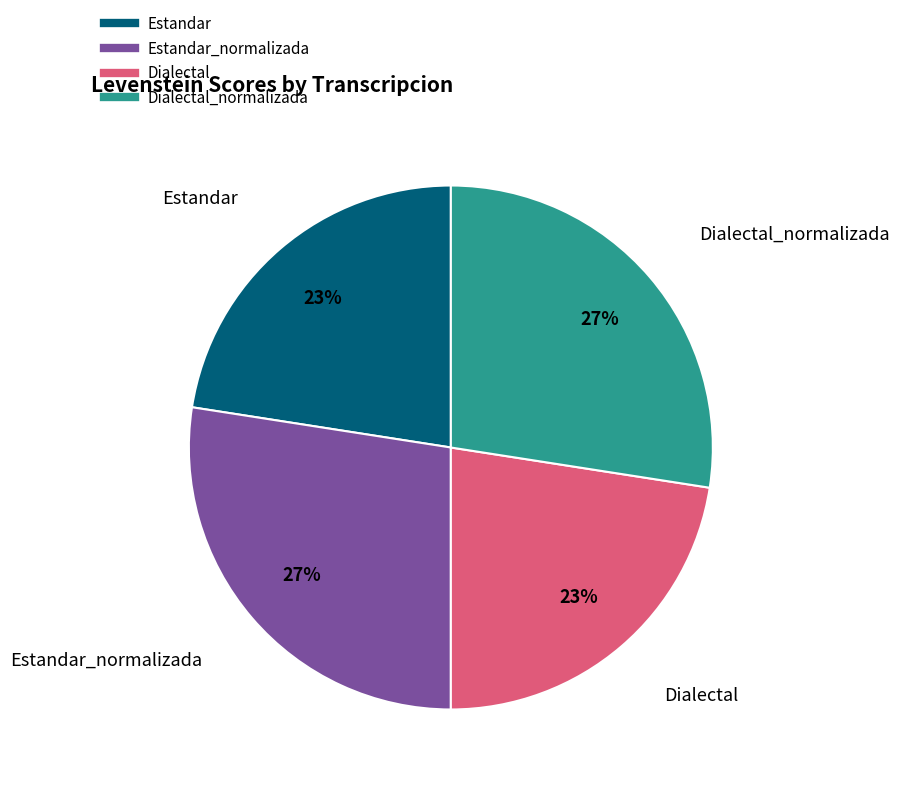

Count the number of slices in the pie.

4